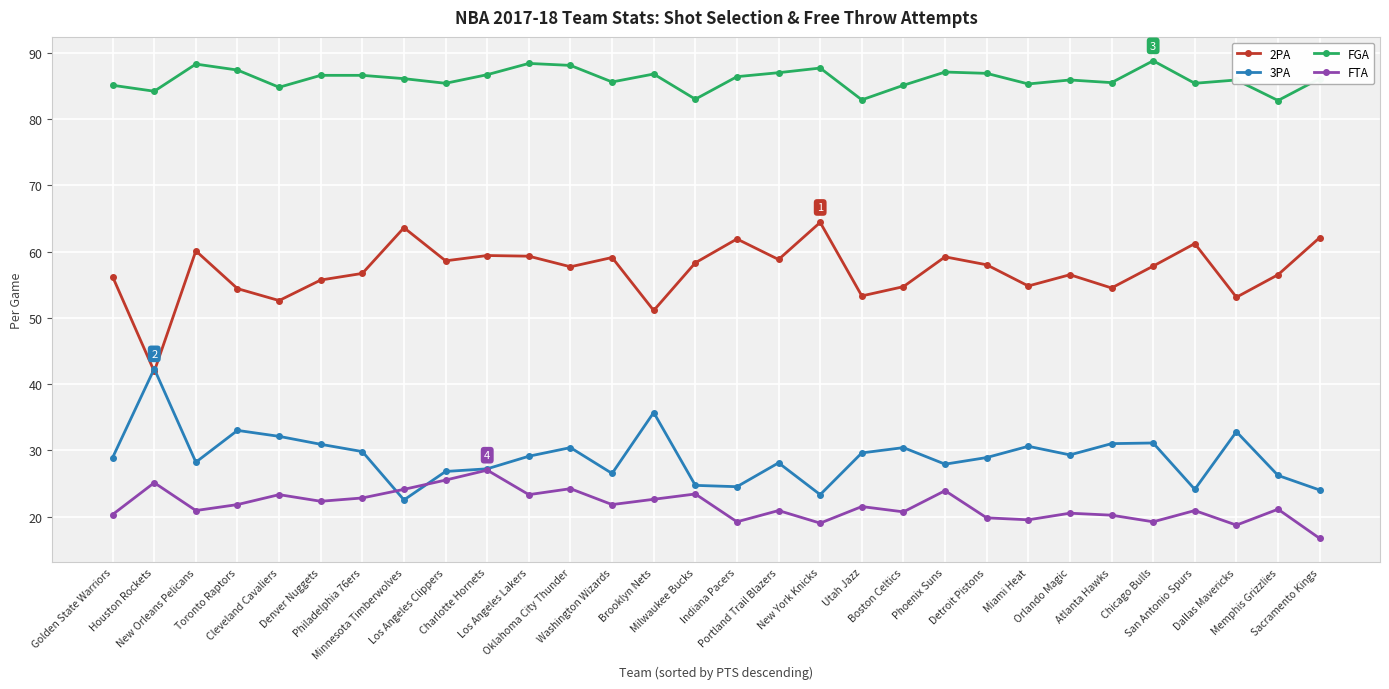

True or false: 3PA has more than 1 interior local peaks.

True